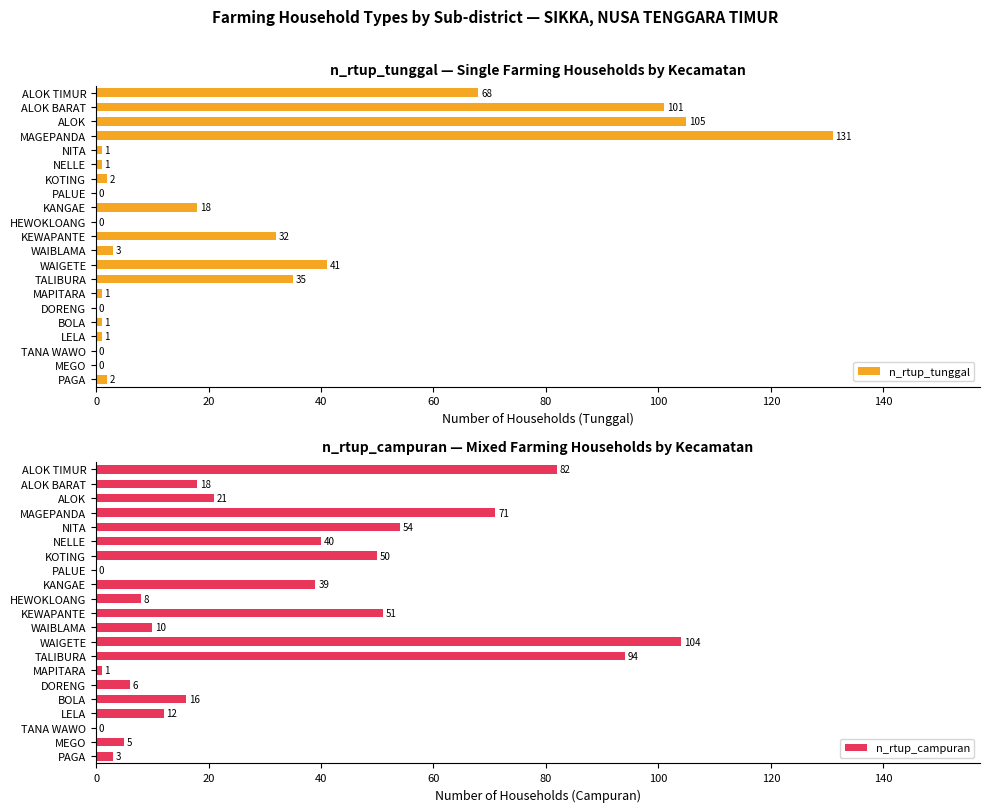

Does the chart contain stacked bars?

No